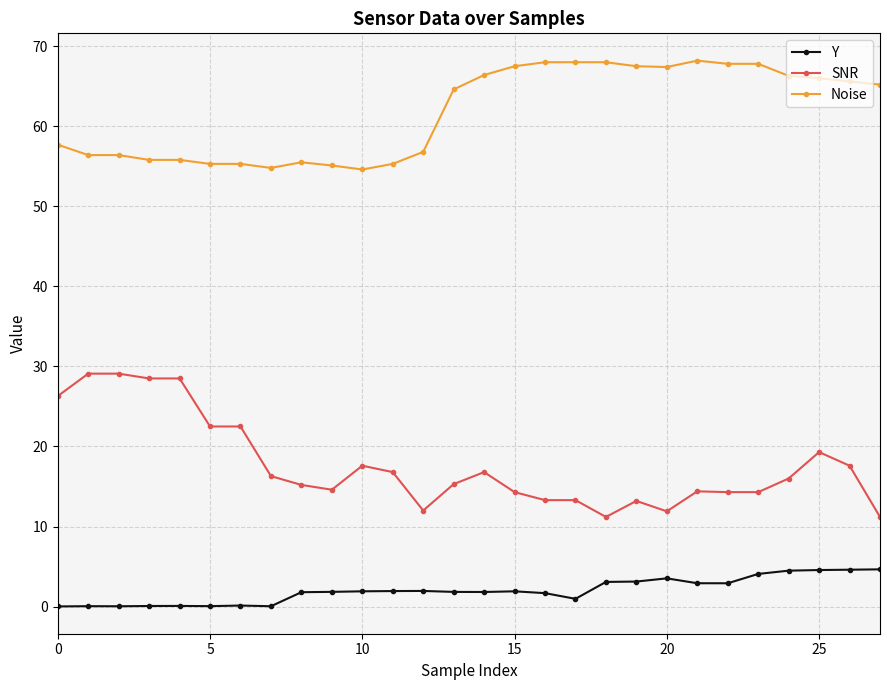

What is the value of the SNR point at the 28th from the left?

11.2